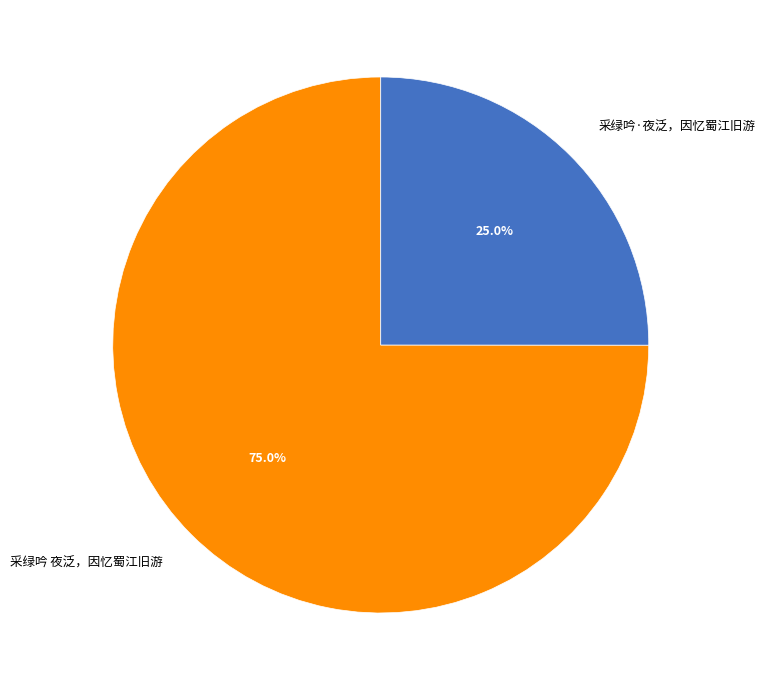

Rank the categories by value from highest to lowest.

采绿吟 夜泛，因忆蜀江旧游, 采绿吟·夜泛，因忆蜀江旧游